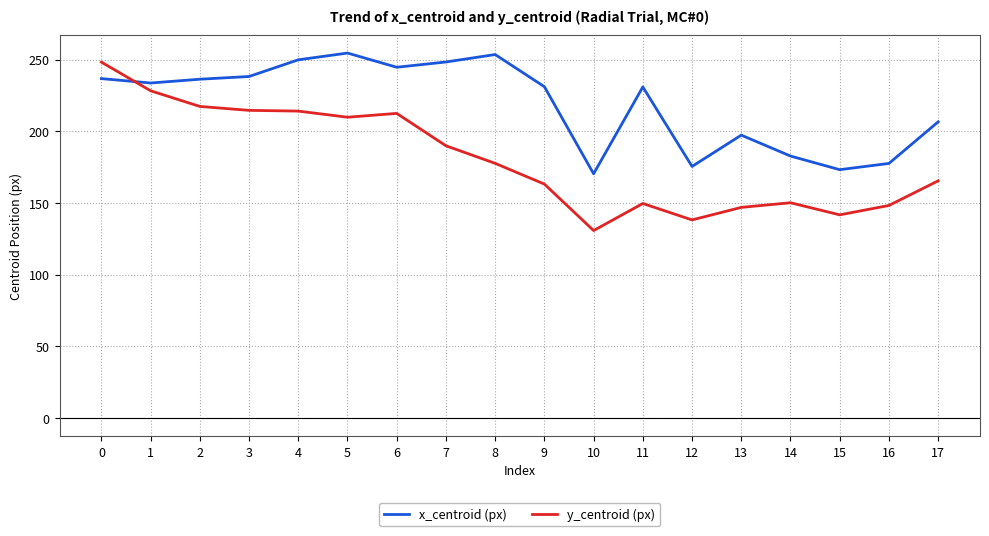

List the series in order of their overall mean, lowest first.

y_centroid (px), x_centroid (px)